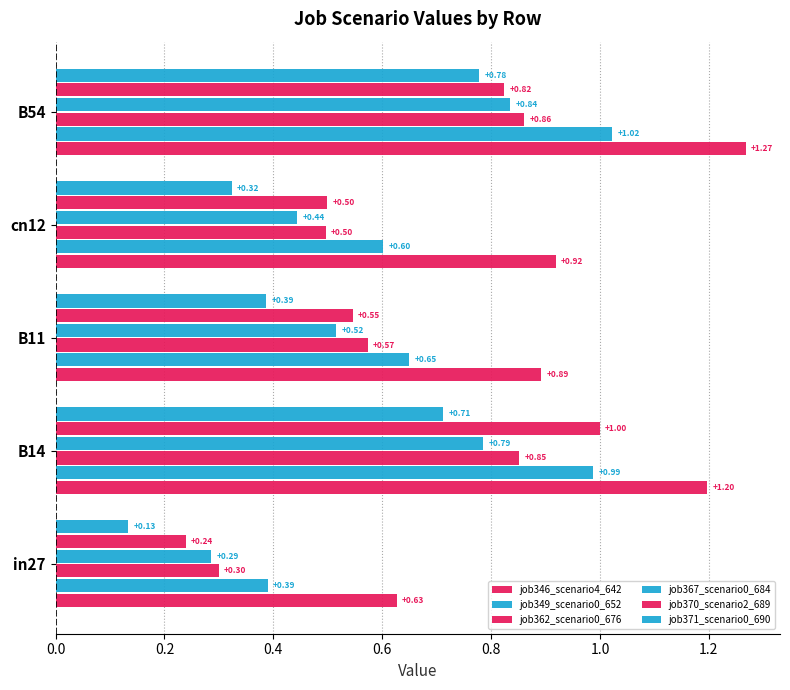

What is the difference between the second highest and minimum values in the job371_scenario0_690 series?

0.6